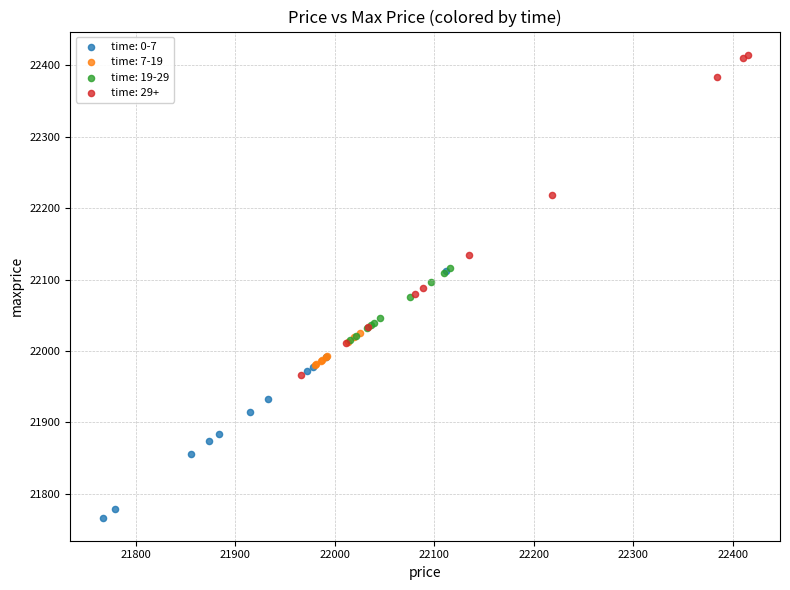

Which series contains the lowest Y value?

time: 0-7